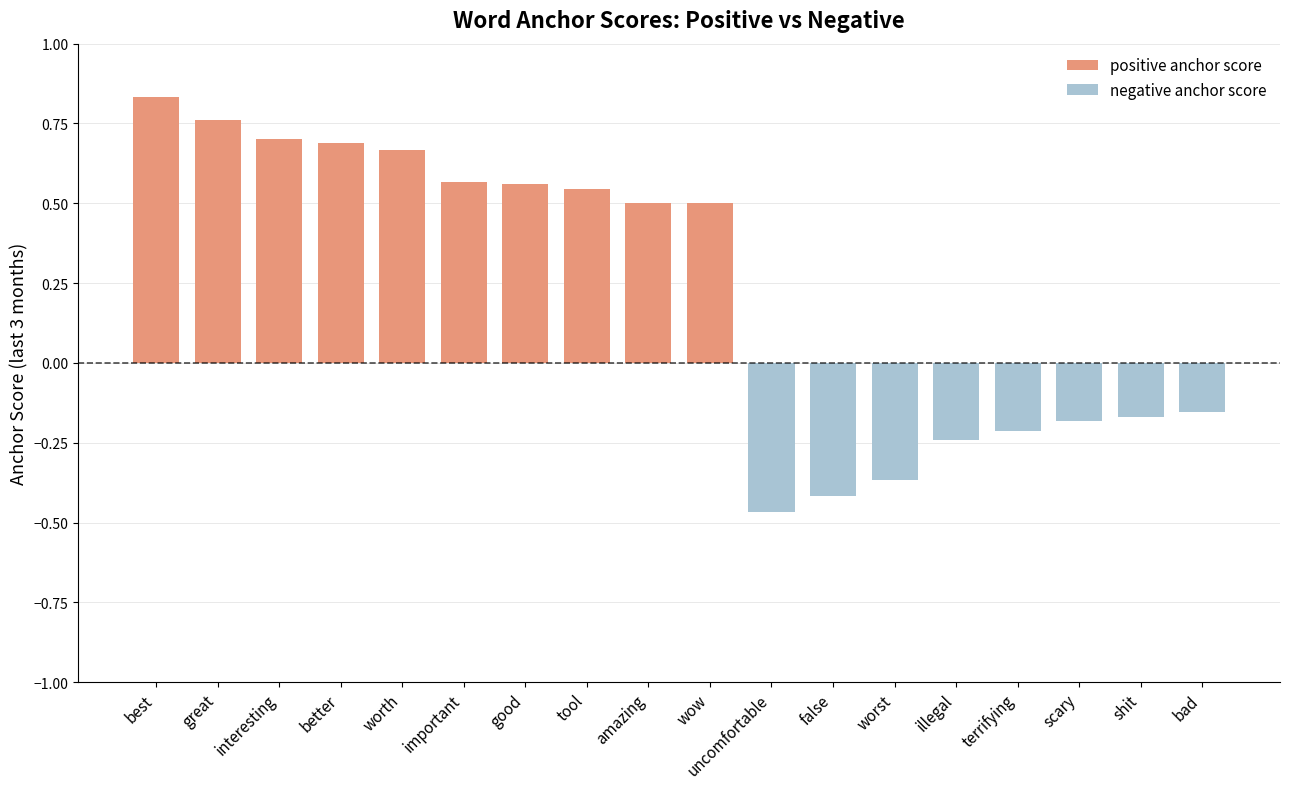

The value of positive anchor score at great is 1.0. True or false?

False